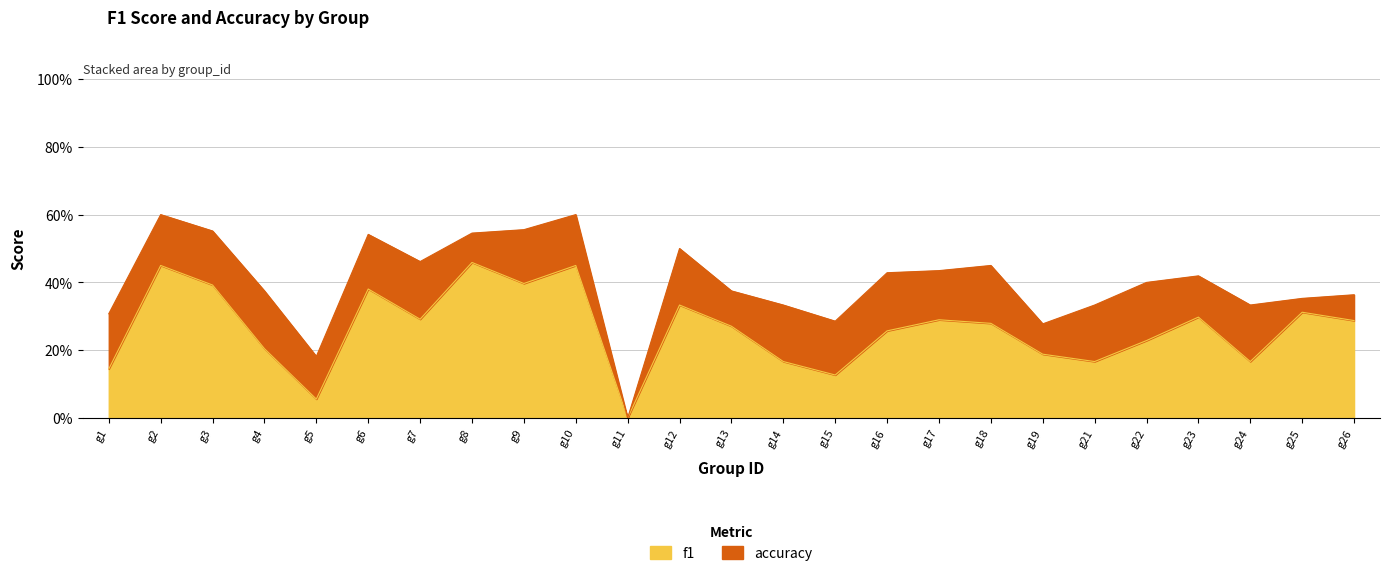

What are all the series names shown in the legend?

f1, accuracy